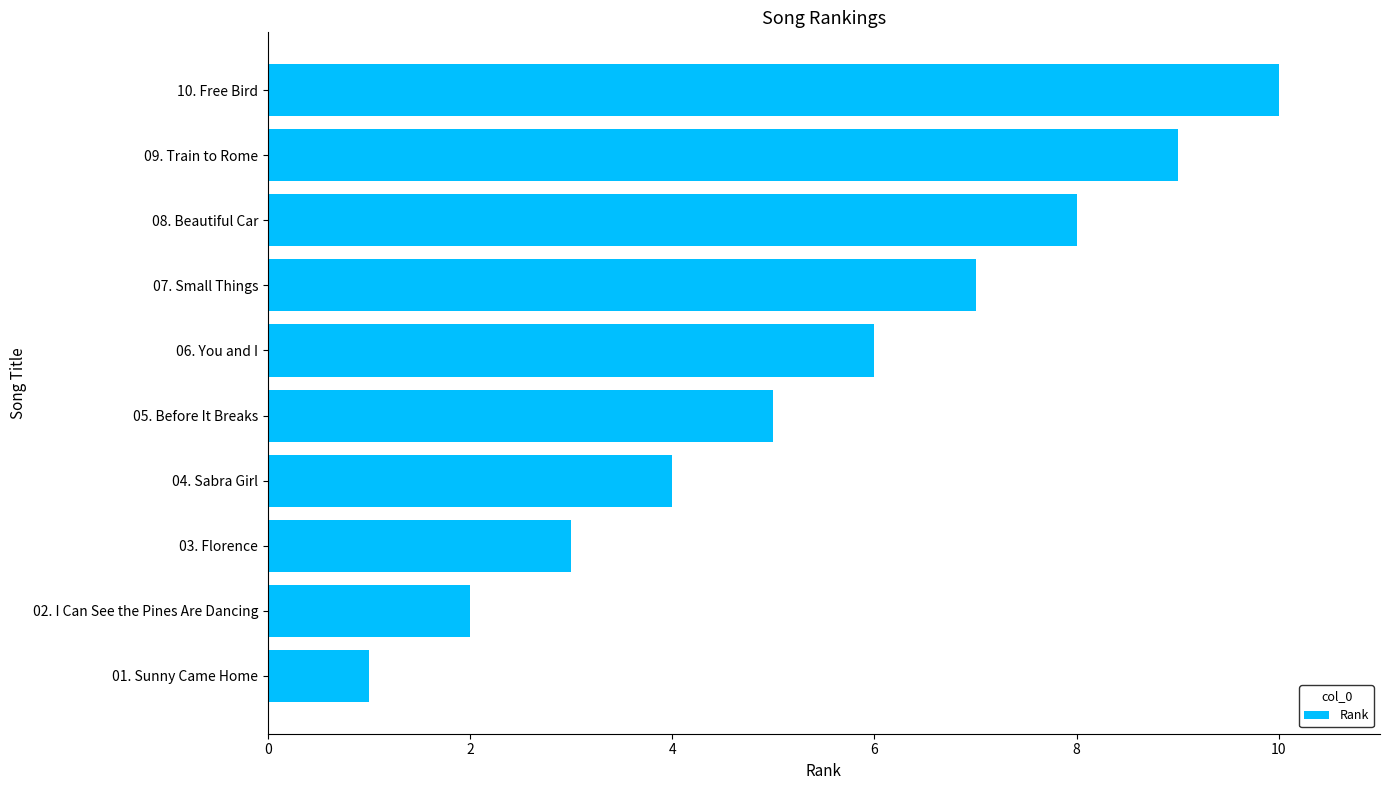

What is the difference between the second highest and second lowest values?

7